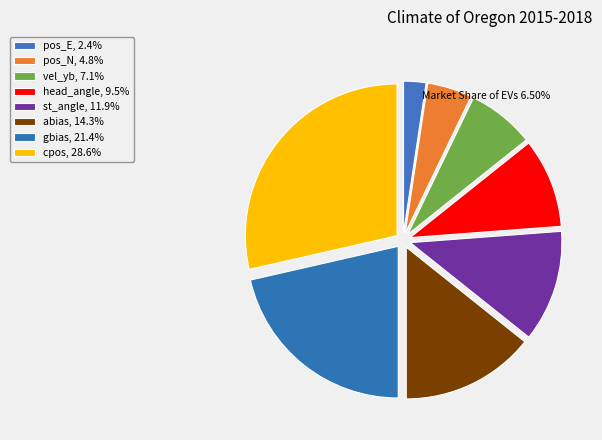

What is the total percentage of head_angle and cpos?

38.1%